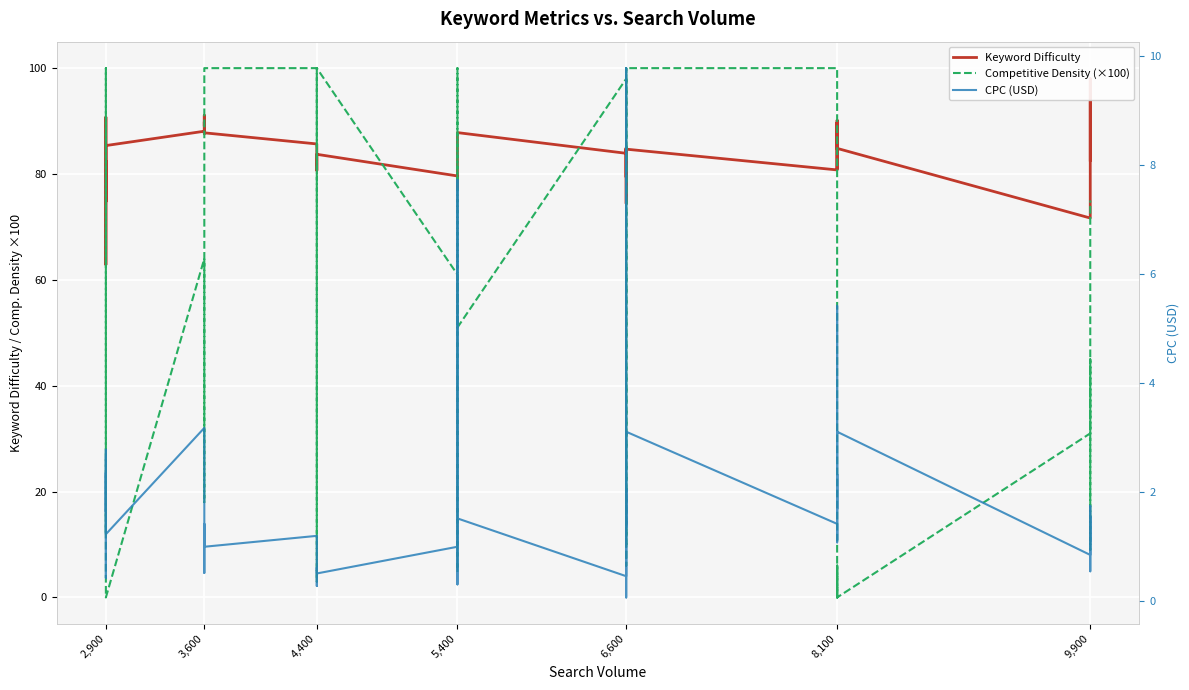

True or false: Keyword Difficulty and CPC (USD) cross at least once.

False